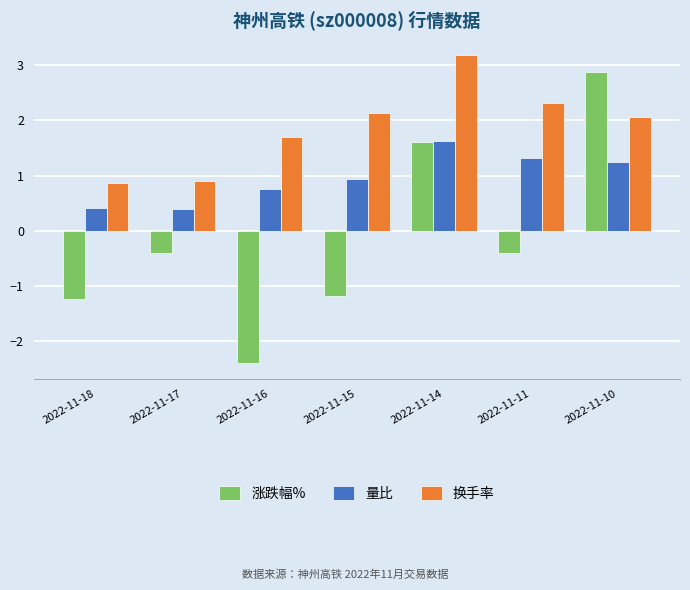

What is the maximum value shown in the chart?

3.2